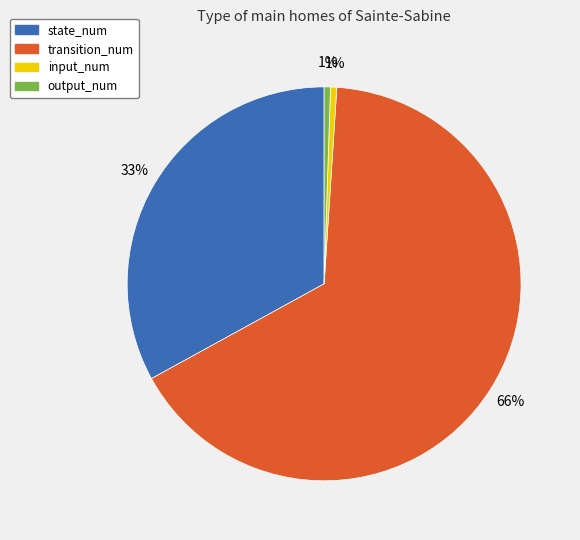

Is it true that transition_num is 61% of the pie?

False